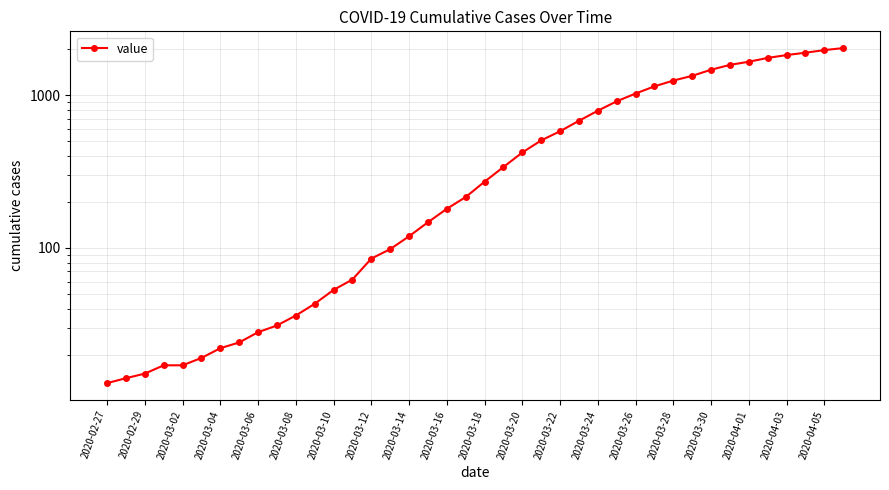

The value at 2020-03-24 is 180. True or false?

False